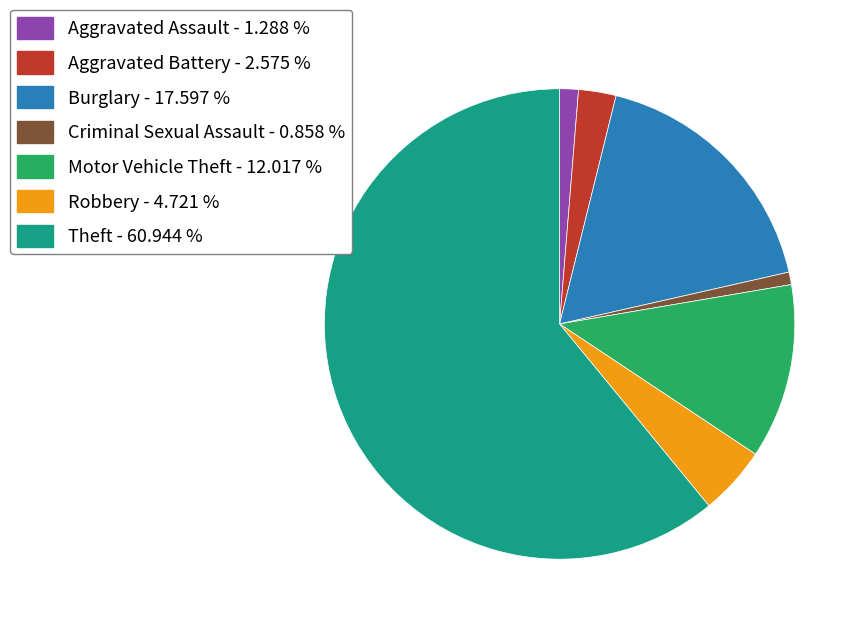

Which slice is the largest?

Theft - 60.944 %